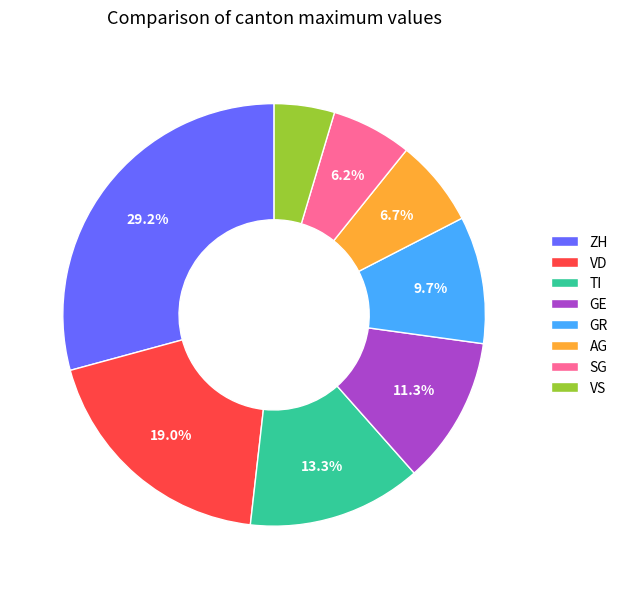

Is TI the majority of the pie?

No